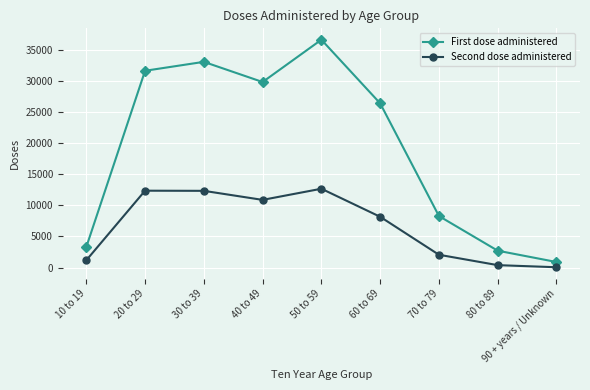

List the series in order of their peak value, lowest first.

Second dose administered, First dose administered